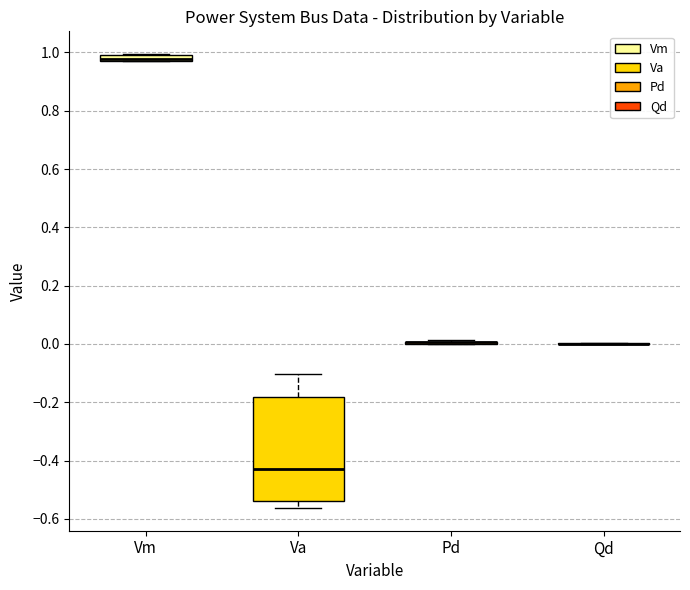

Comparing the boxes themselves (not the whiskers), which one is the tallest?

Va